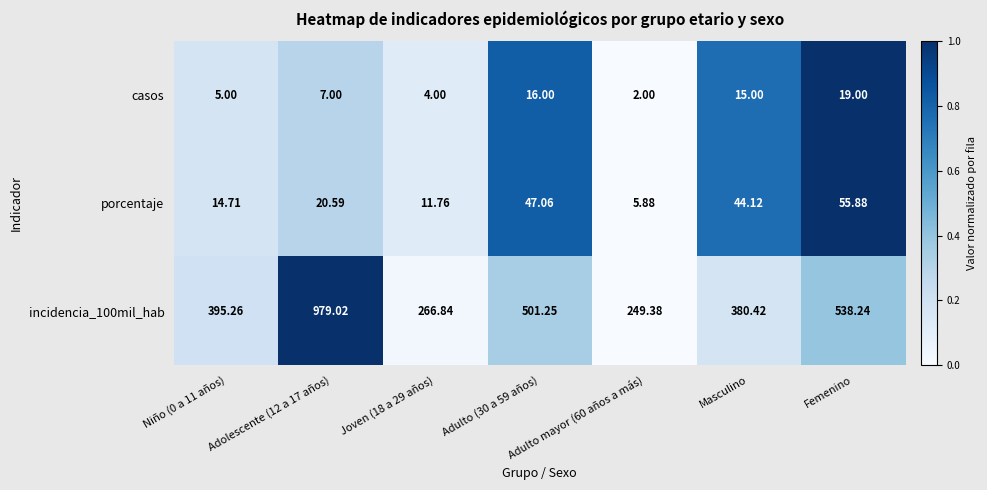

Is the value of casos at Masculino greater than the value of incidencia_100mil_hab at Masculino?

No